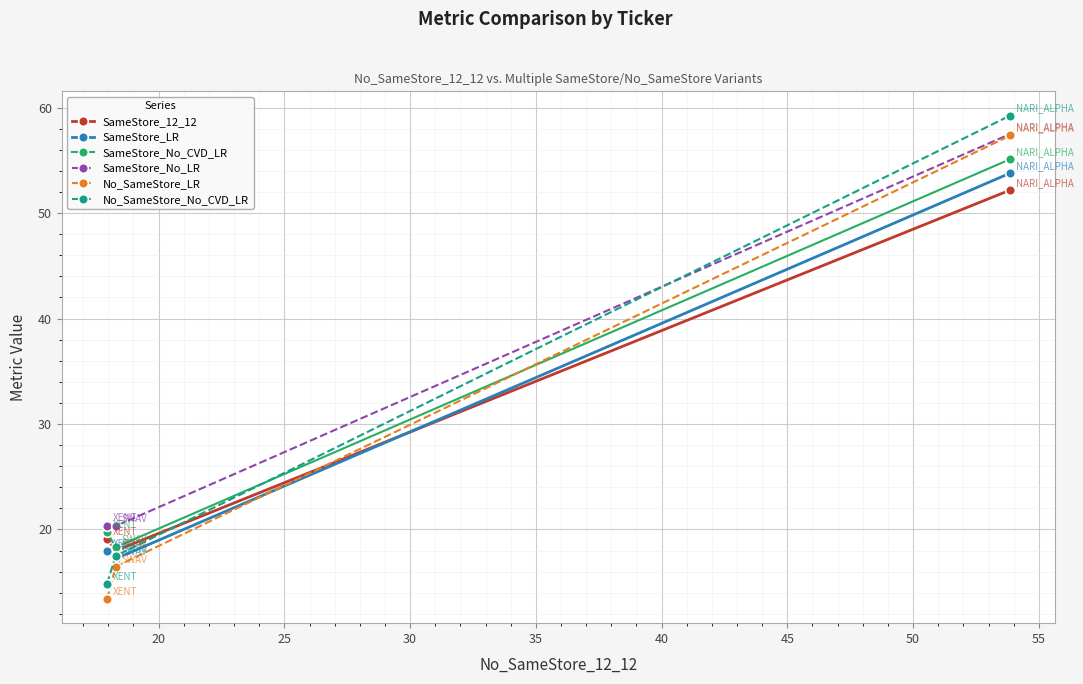

What is the value of the SameStore_No_LR point at the 2nd from the left?

20.3